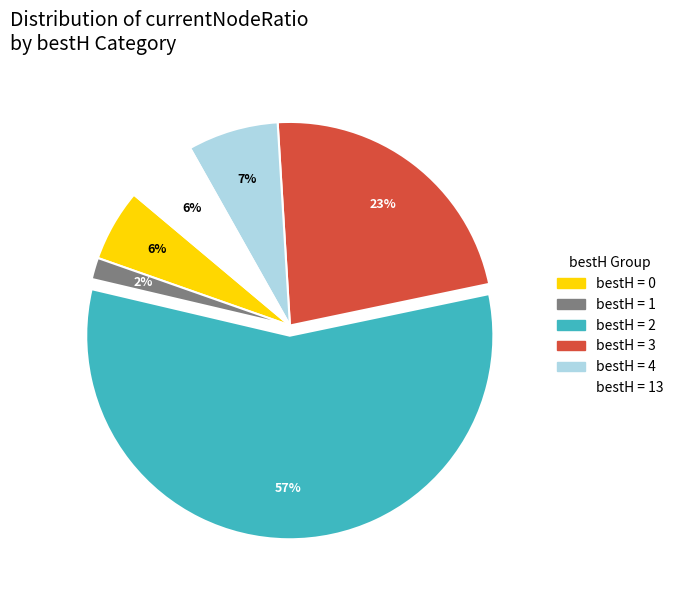

Is there a majority slice in this chart?

Yes